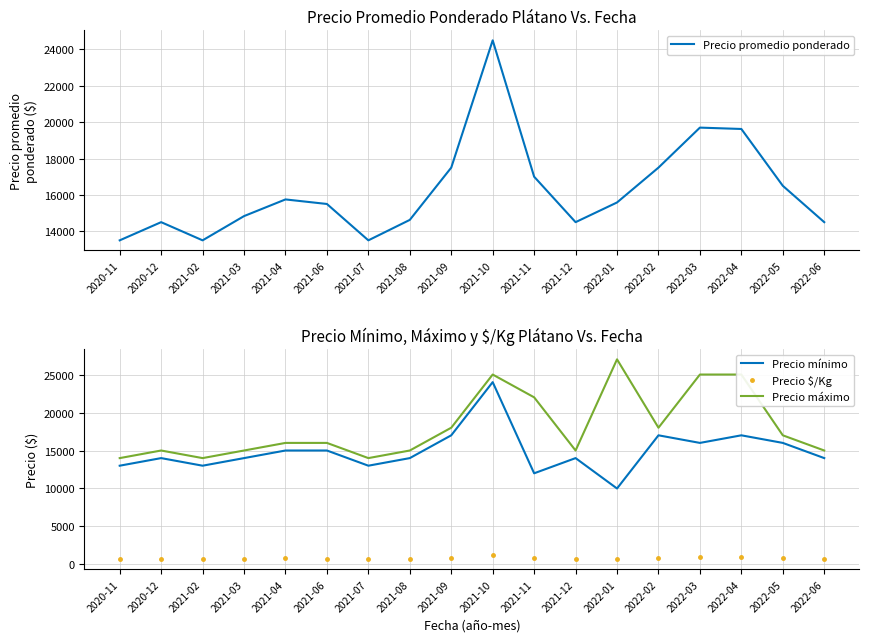

Reading left to right, transcribe all the data shown in this chart.

Precio promedio ponderado: 2020-11=13500	2020-12=14500	2021-02=13500	2021-03=14833	2021-04=15750	2021-06=15500	2021-07=13500	2021-08=14625	2021-09=17500	2021-10=24500	2021-11=17000	2021-12=14500	2022-01=15583	2022-02=17500	2022-03=19700	2022-04=19625	2022-05=16500	2022-06=14500
Precio mínimo: 2020-11=13000	2020-12=14000	2021-02=13000	2021-03=14000	2021-04=15000	2021-06=15000	2021-07=13000	2021-08=14000	2021-09=17000	2021-10=24000	2021-11=12000	2021-12=14000	2022-01=10000	2022-02=17000	2022-03=16000	2022-04=17000	2022-05=16000	2022-06=14000
Precio $/Kg: 2020-11=675	2020-12=725	2021-02=675	2021-03=742	2021-04=788	2021-06=775	2021-07=675	2021-08=731	2021-09=875	2021-10=1225	2021-11=850	2021-12=725	2022-01=779	2022-02=875	2022-03=985	2022-04=981	2022-05=825	2022-06=725
Precio máximo: 2020-11=14000	2020-12=15000	2021-02=14000	2021-03=15000	2021-04=16000	2021-06=16000	2021-07=14000	2021-08=15000	2021-09=18000	2021-10=25000	2021-11=22000	2021-12=15000	2022-01=27000	2022-02=18000	2022-03=25000	2022-04=25000	2022-05=17000	2022-06=15000